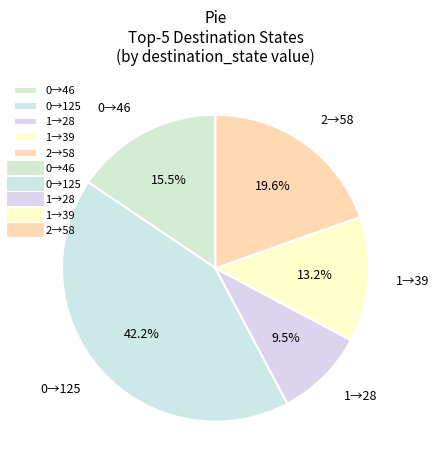

How much of the chart is everything except 0→125?

57.8%